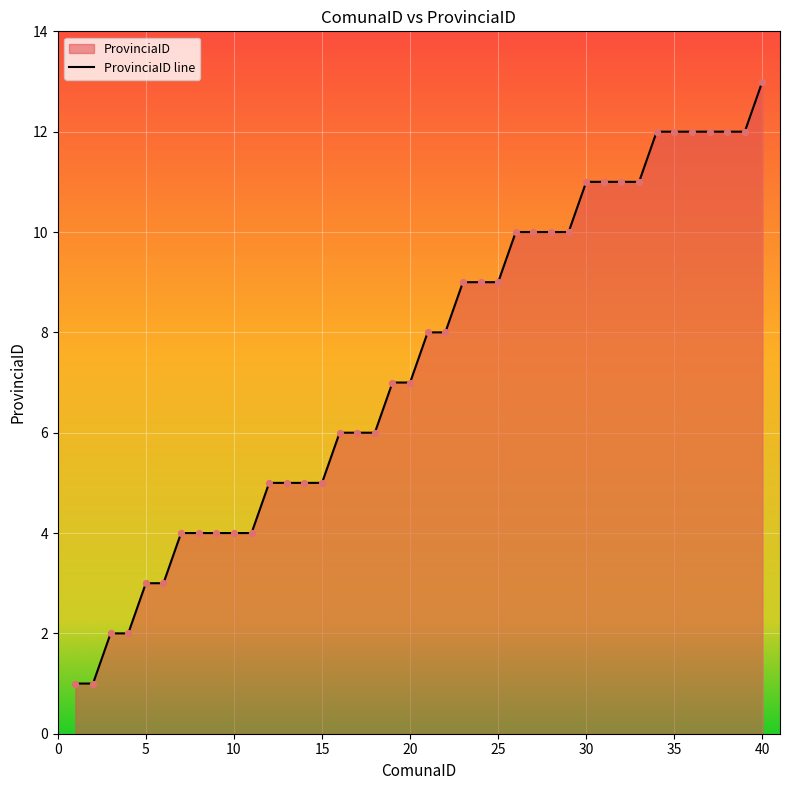

Approximately how many times larger is the value at 7 compared to 20?

0.6